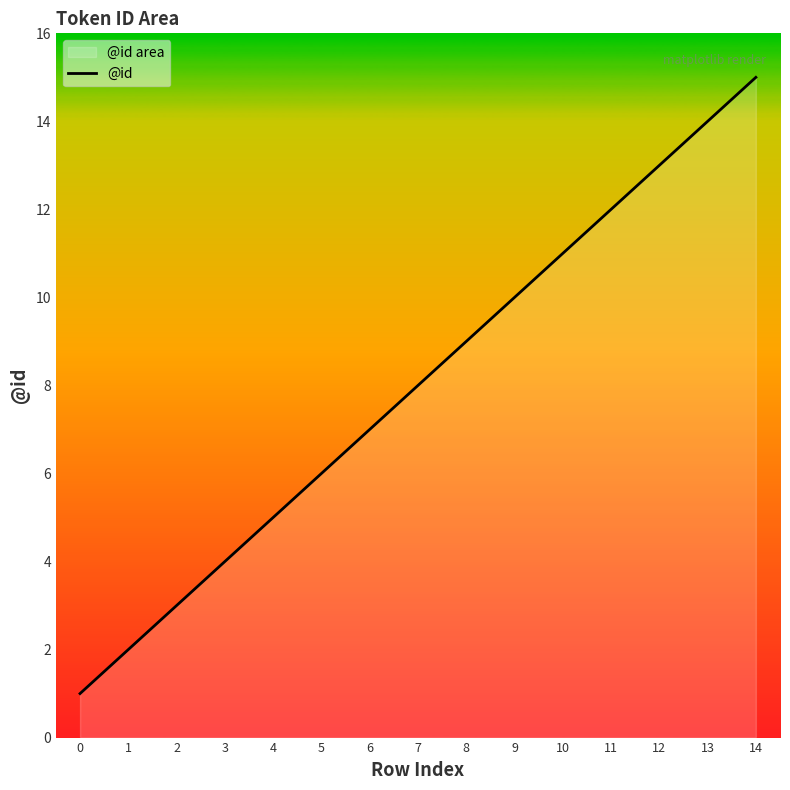

Reading left to right, what are all the values shown in this chart?

0=1	1=2	2=3	3=4	4=5	5=6	6=7	7=8	8=9	9=10	10=11	11=12	12=13	13=14	14=15